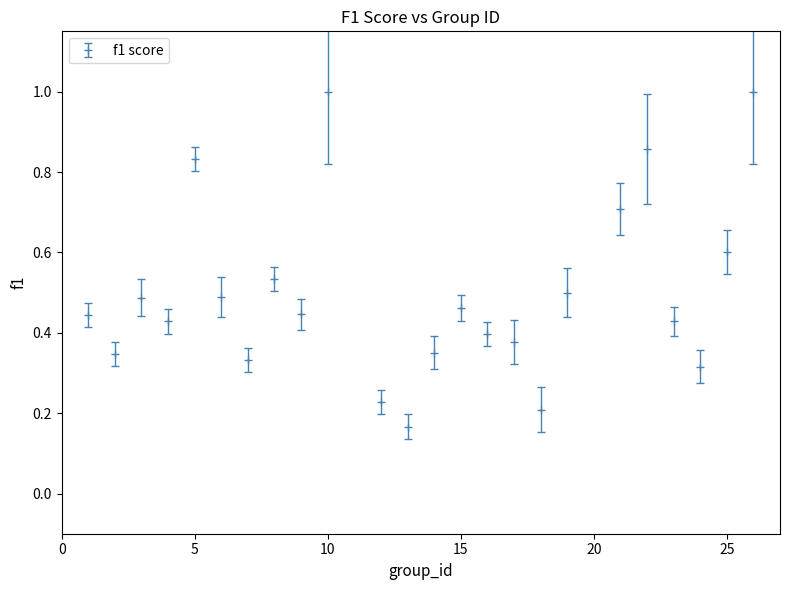

What is the maximum value shown in the chart?

1.0